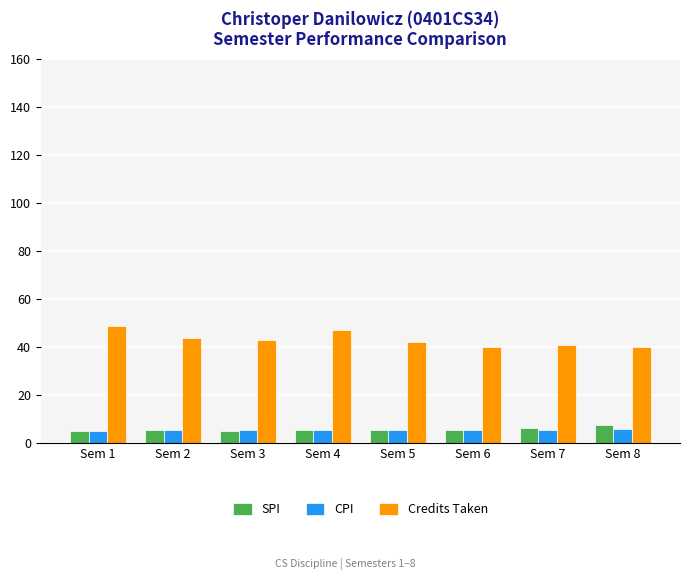

What is the smallest value displayed?

5.2